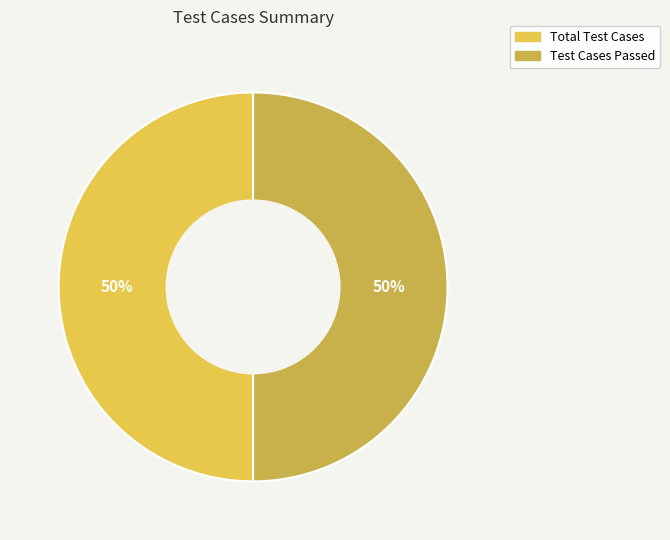

To the nearest percent, what is the average slice percentage?

50%